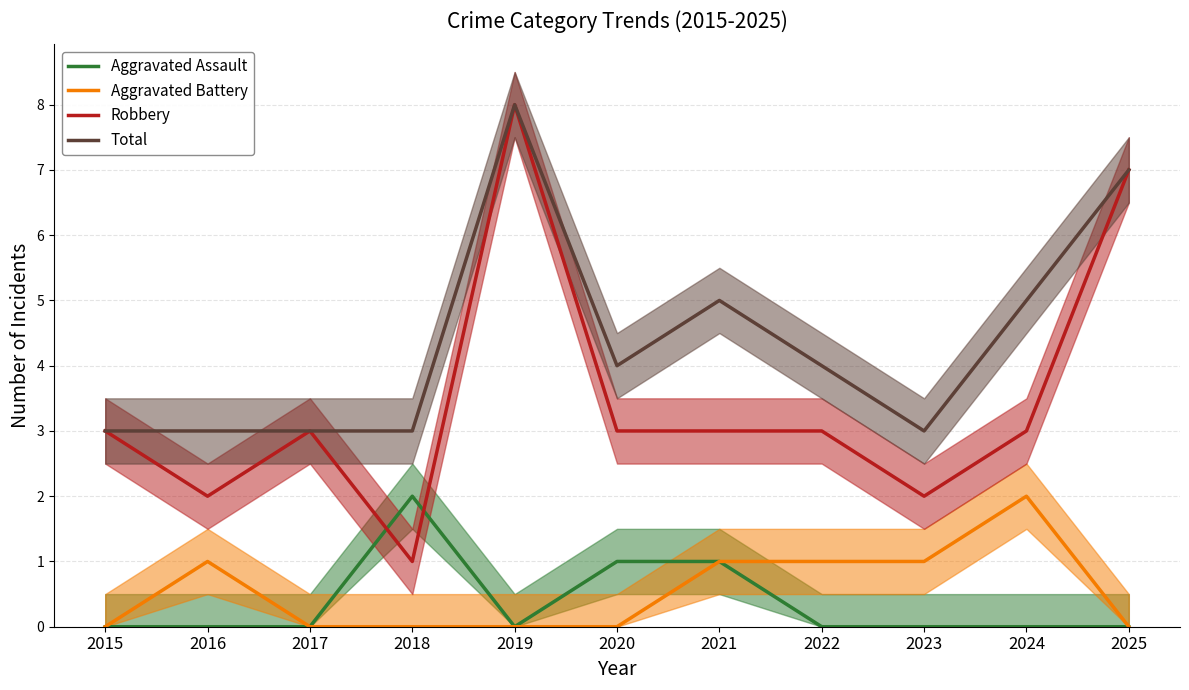

Which has a higher value, 2025 or 2017?

2025